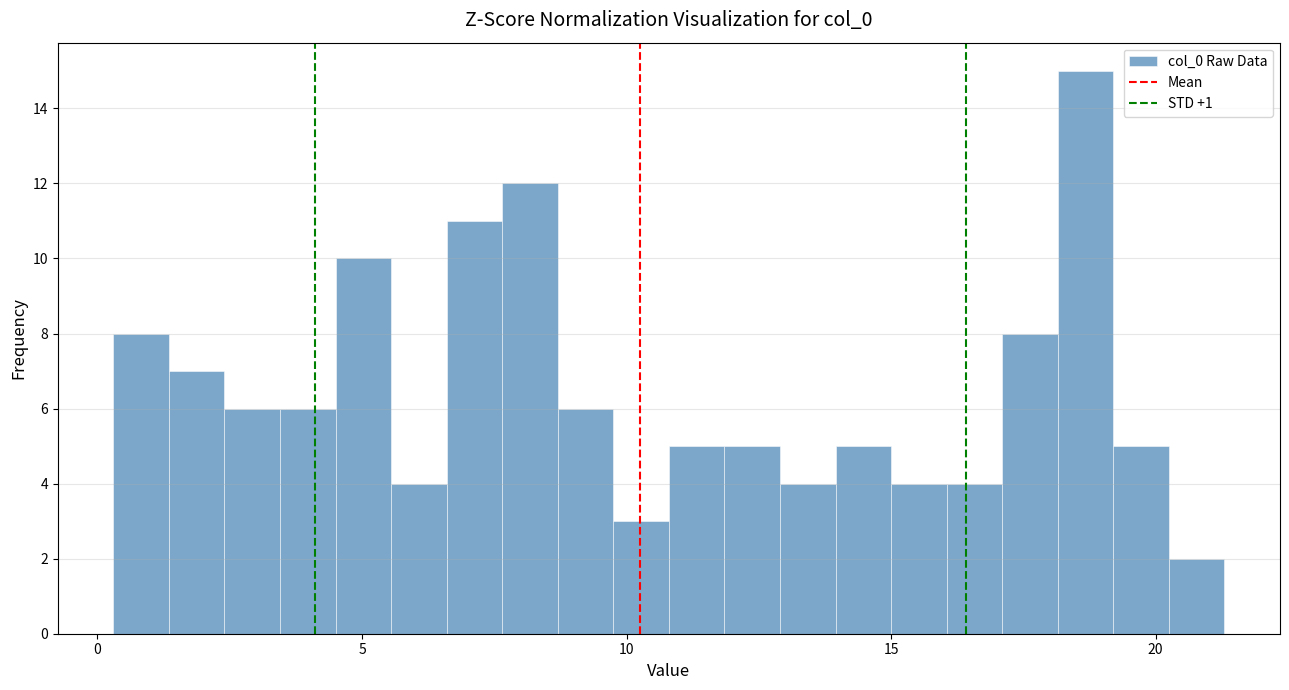

Read against the x-axis, roughly where is the centre of the tallest bar?

18.5